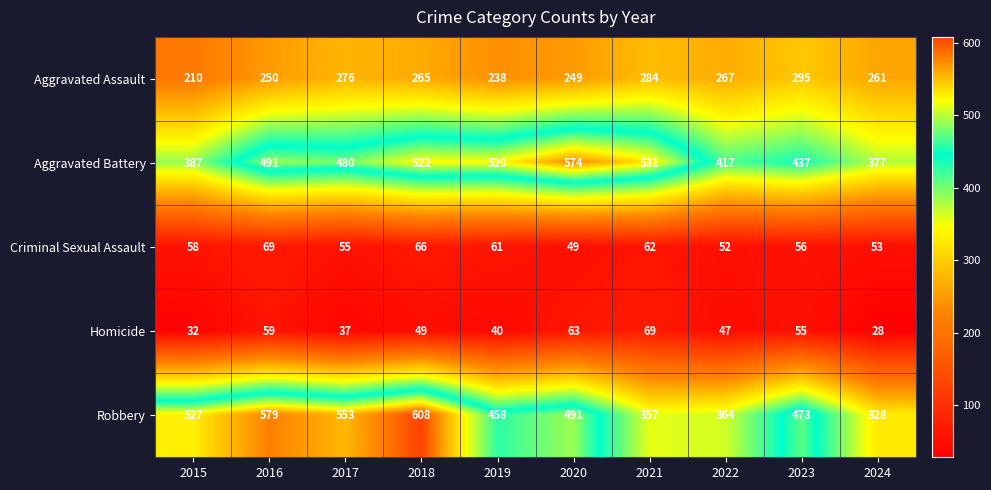

Which category has the highest value across all series?

2018